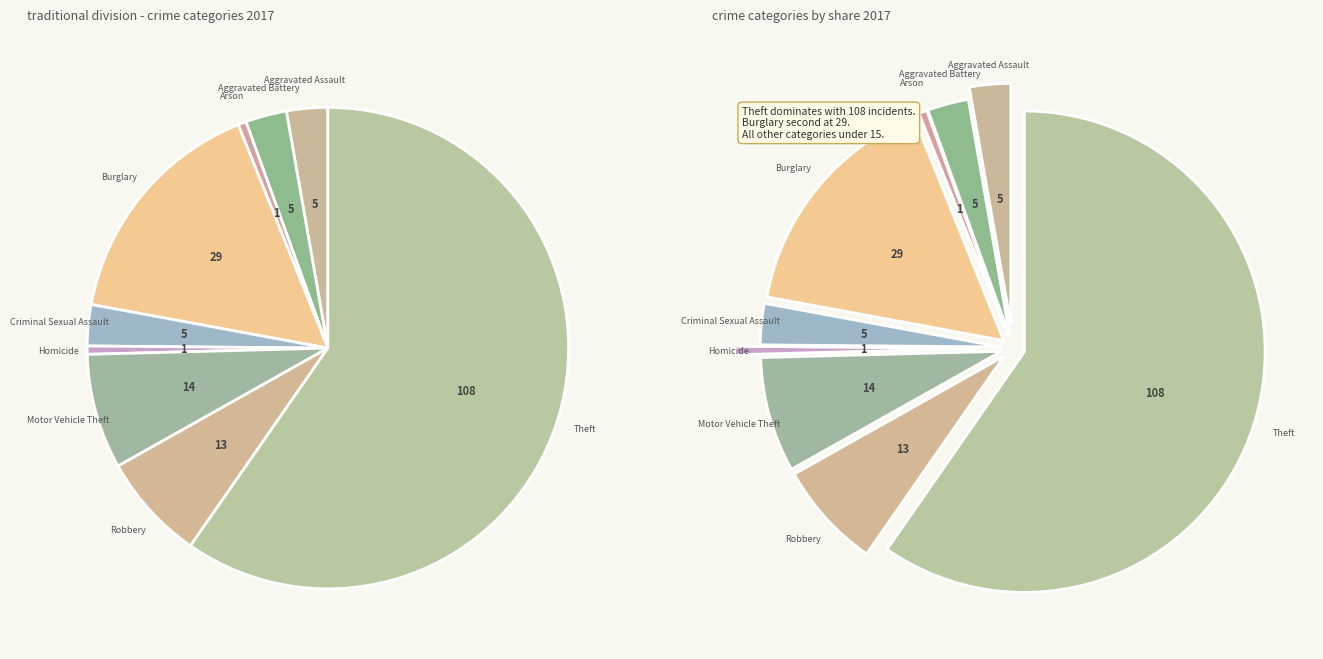

Count the number of slices in the pie.

9